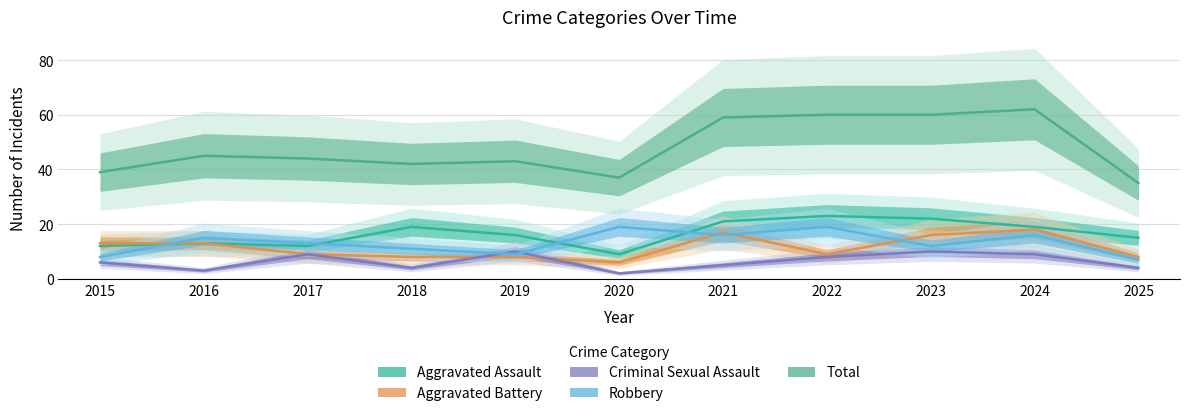

Count the number of data series in this chart.

5